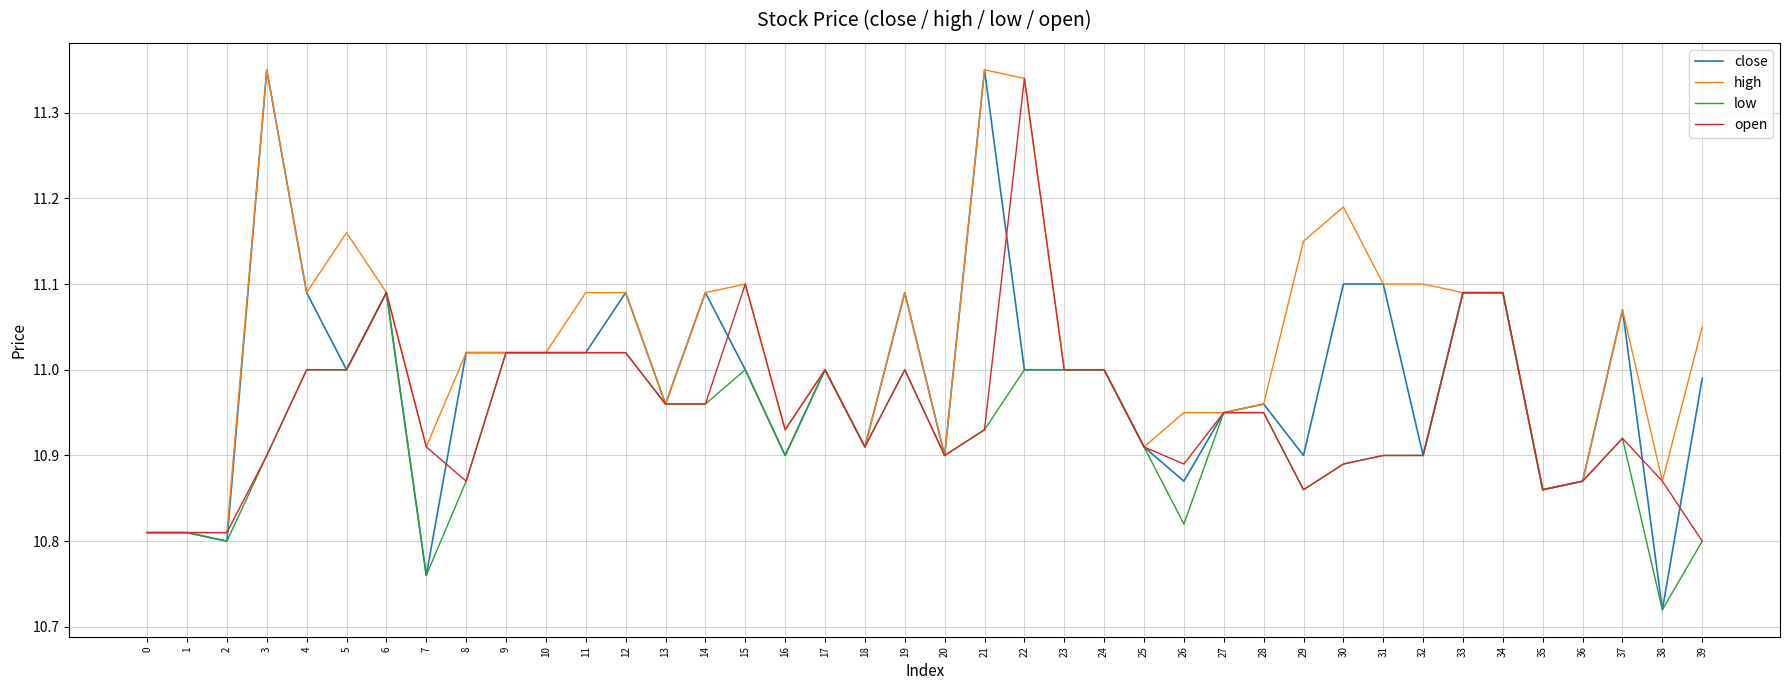

Which category has the lowest value across all series?

38